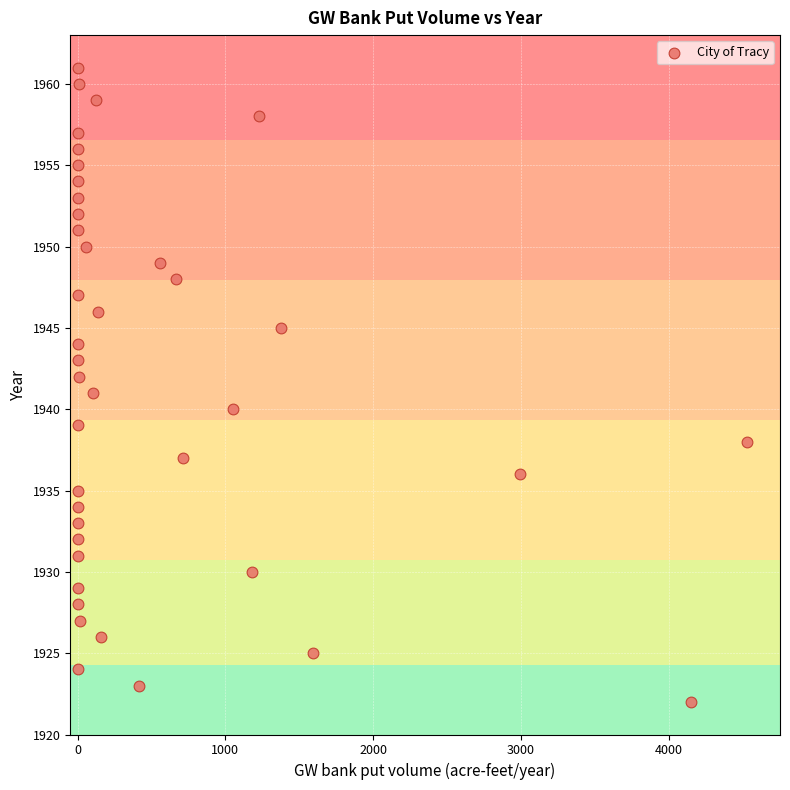

What is the range of Y values (max minus min)?

39